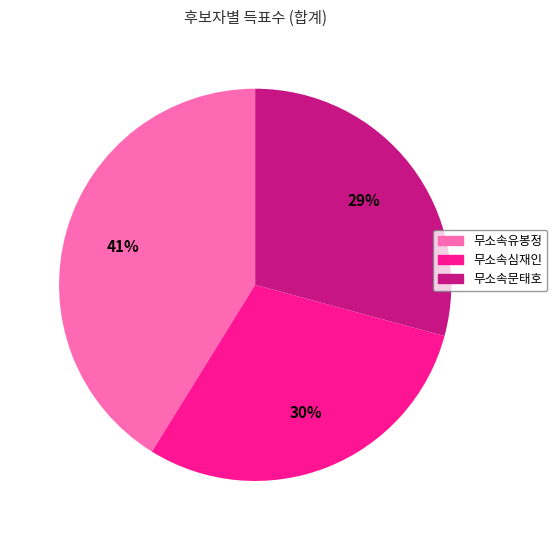

To the nearest percent, what portion does 무소속유봉정 represent?

41%